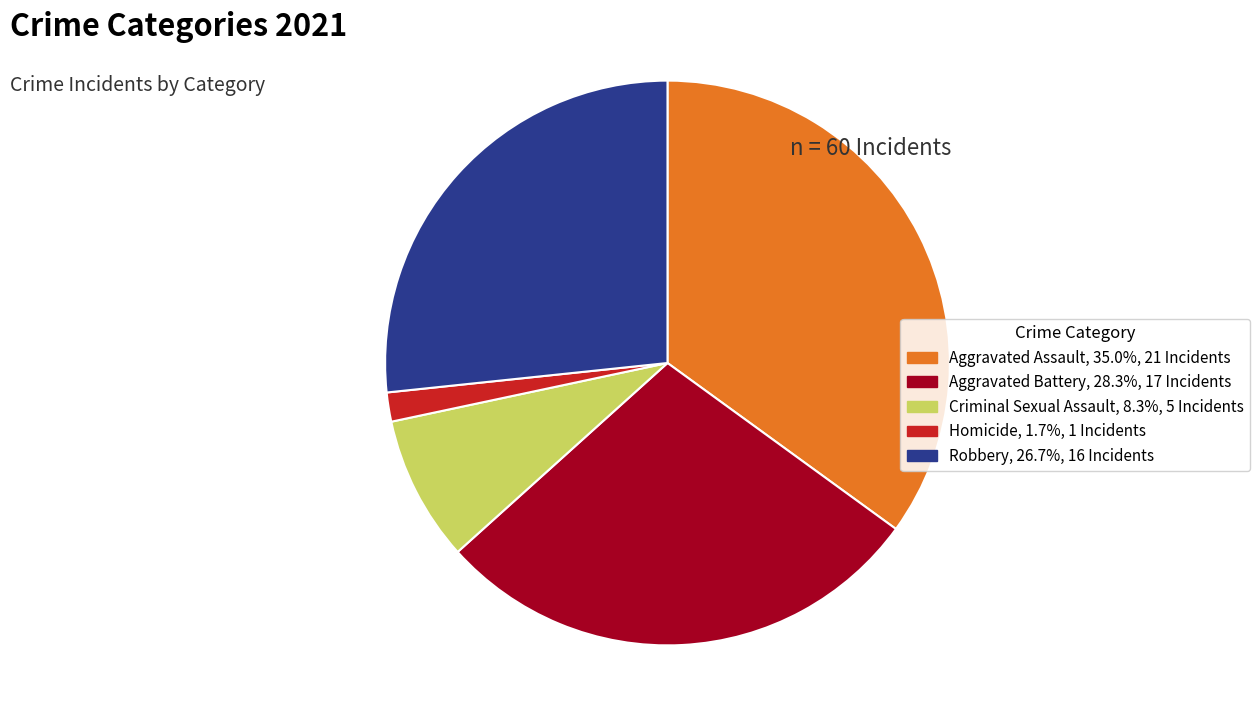

Does Aggravated Battery account for over 50% of the chart?

No